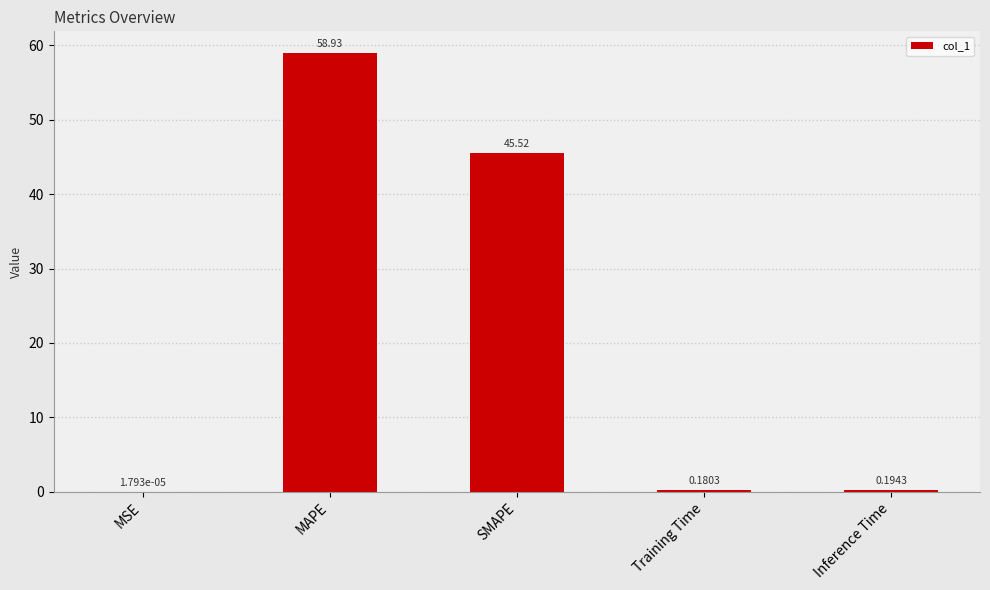

What is the greatest value displayed?

58.9